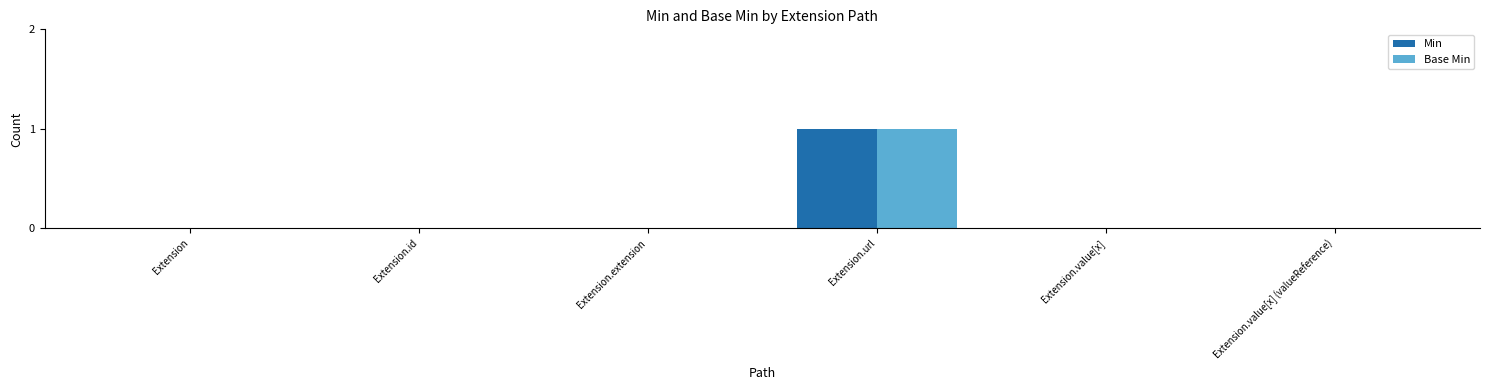

Which category has the highest value in the Min series?

Extension.url